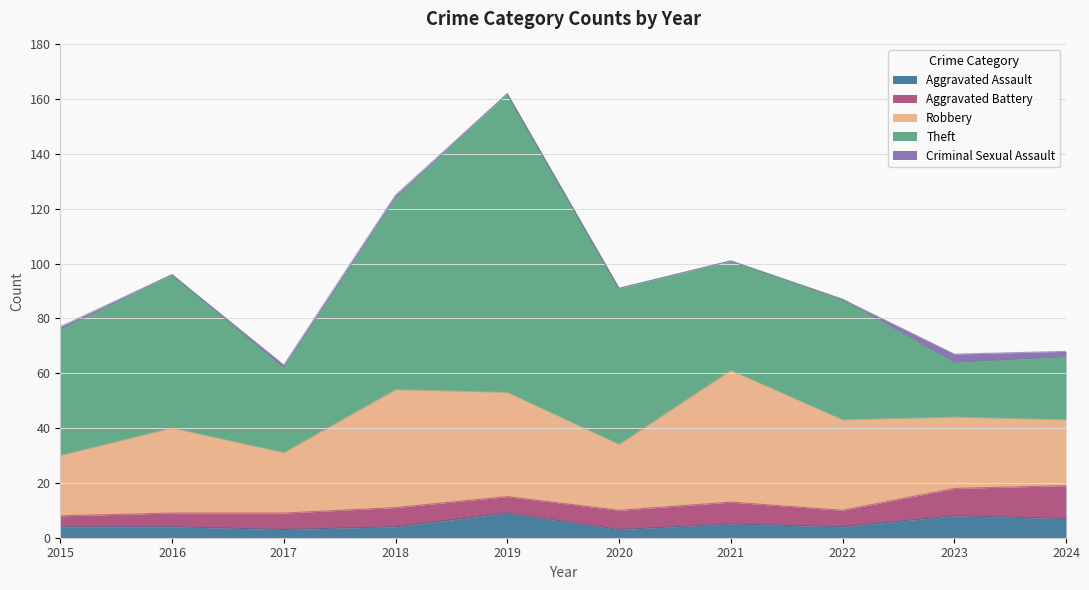

True or false: Robbery and Aggravated Assault intersect in this chart.

False